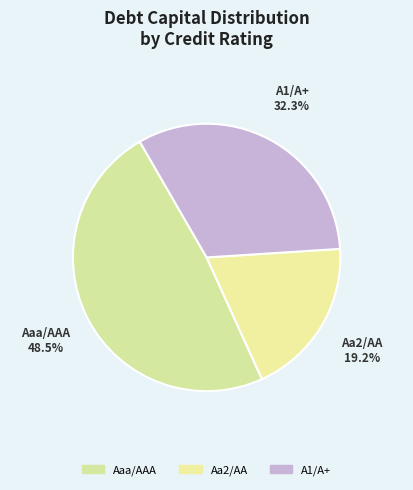

How many slices are in this pie chart?

3